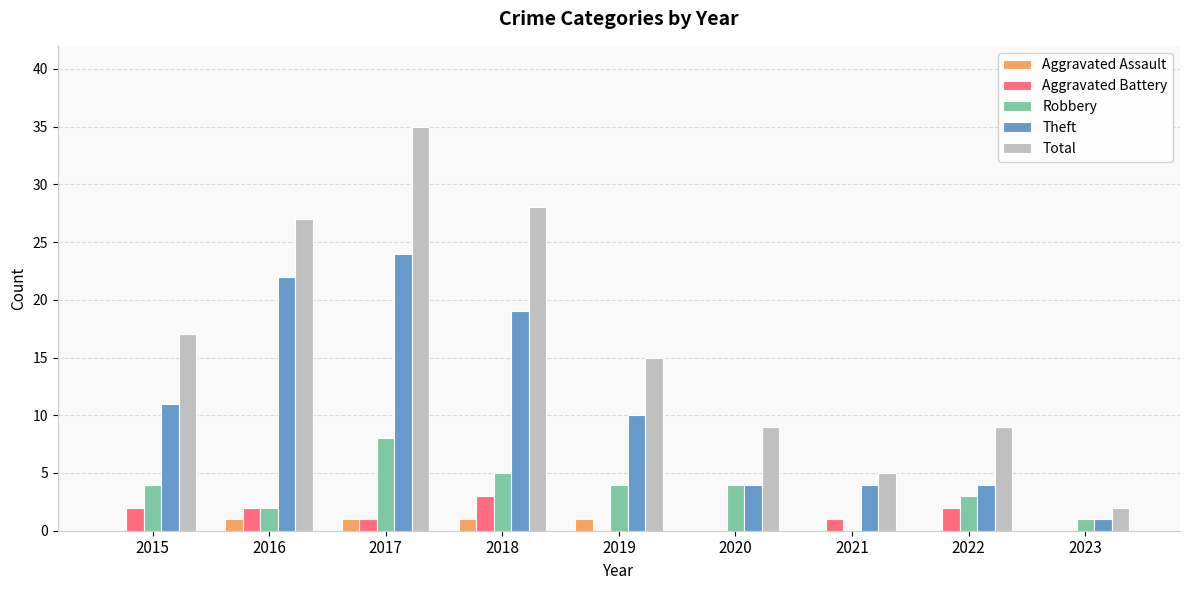

What is the greatest value displayed?

35